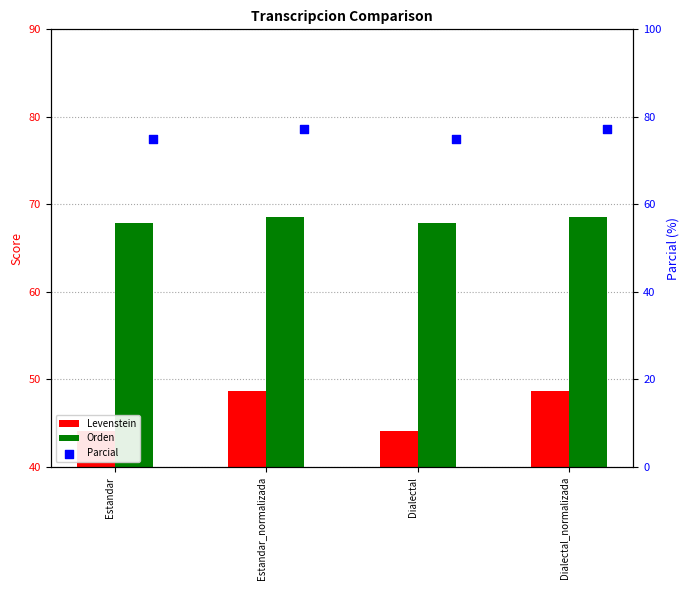

What is the total value across all series at Dialectal?

187.0